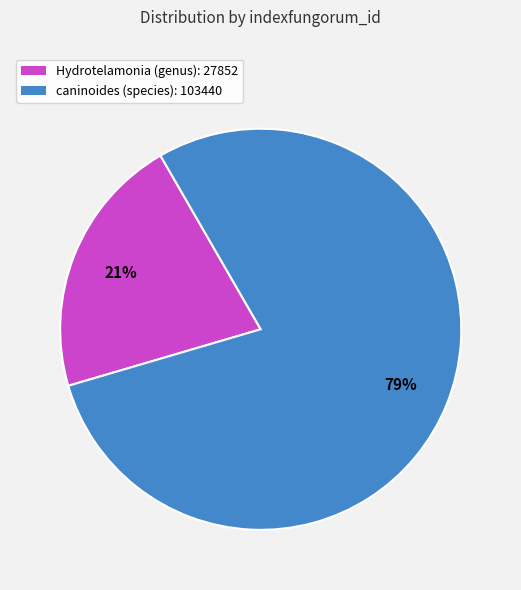

Between caninoides (species) and Hydrotelamonia (genus), which is larger?

caninoides (species)